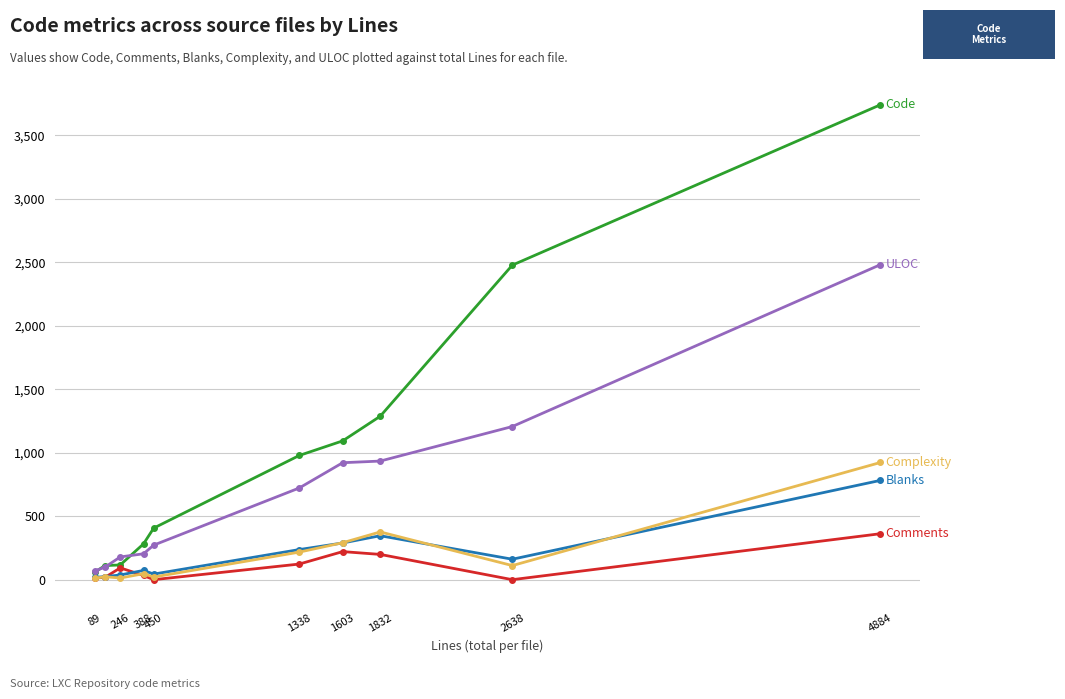

What is the greatest value displayed?

3740